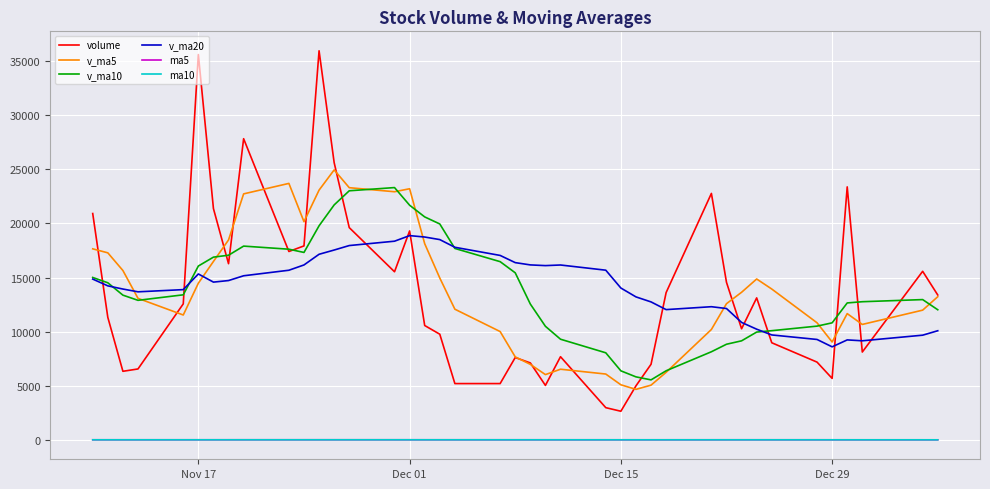

What is the greatest value displayed?

35938.6